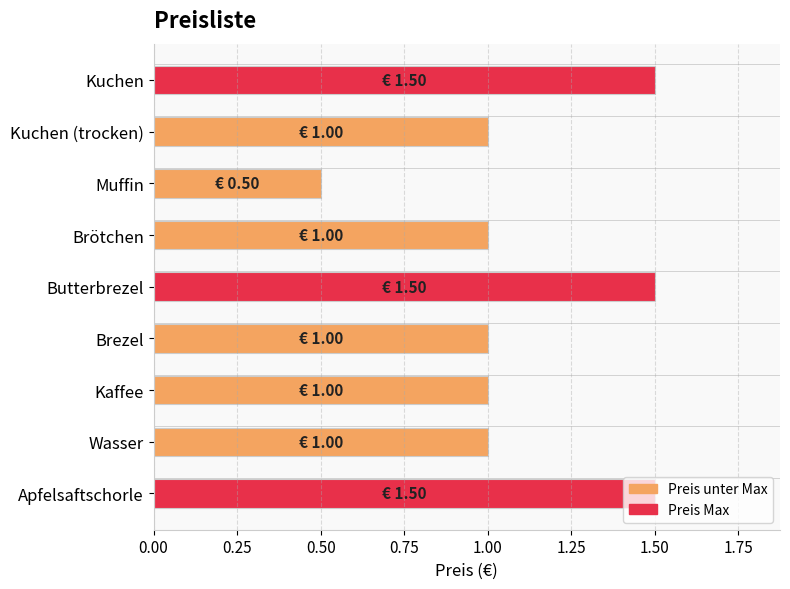

Which has a higher value, Kaffee or Butterbrezel?

Butterbrezel